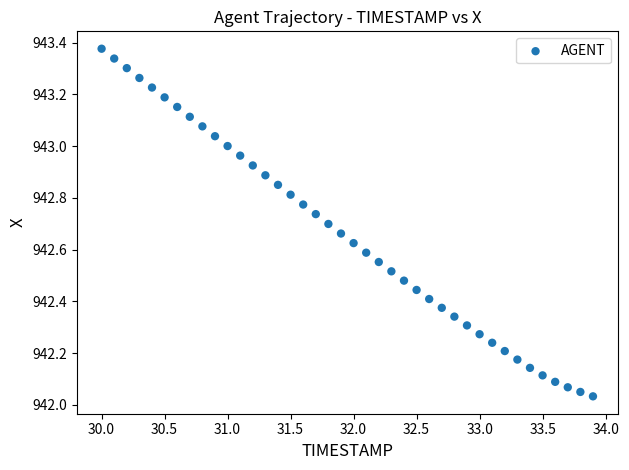

What is the range of Y values (max minus min)?

1.3